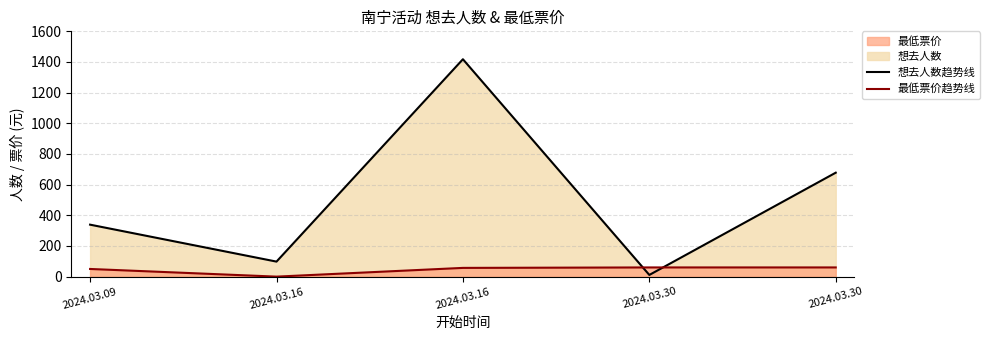

At which label does 最低票价趋势线 first exceed 57?

2024.03.30